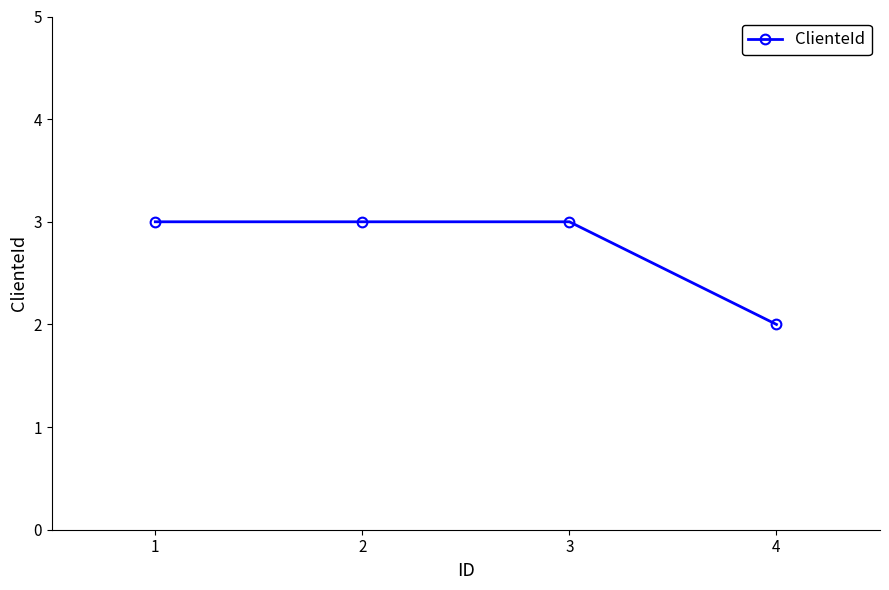

What is the value of the 1st point from the left?

3